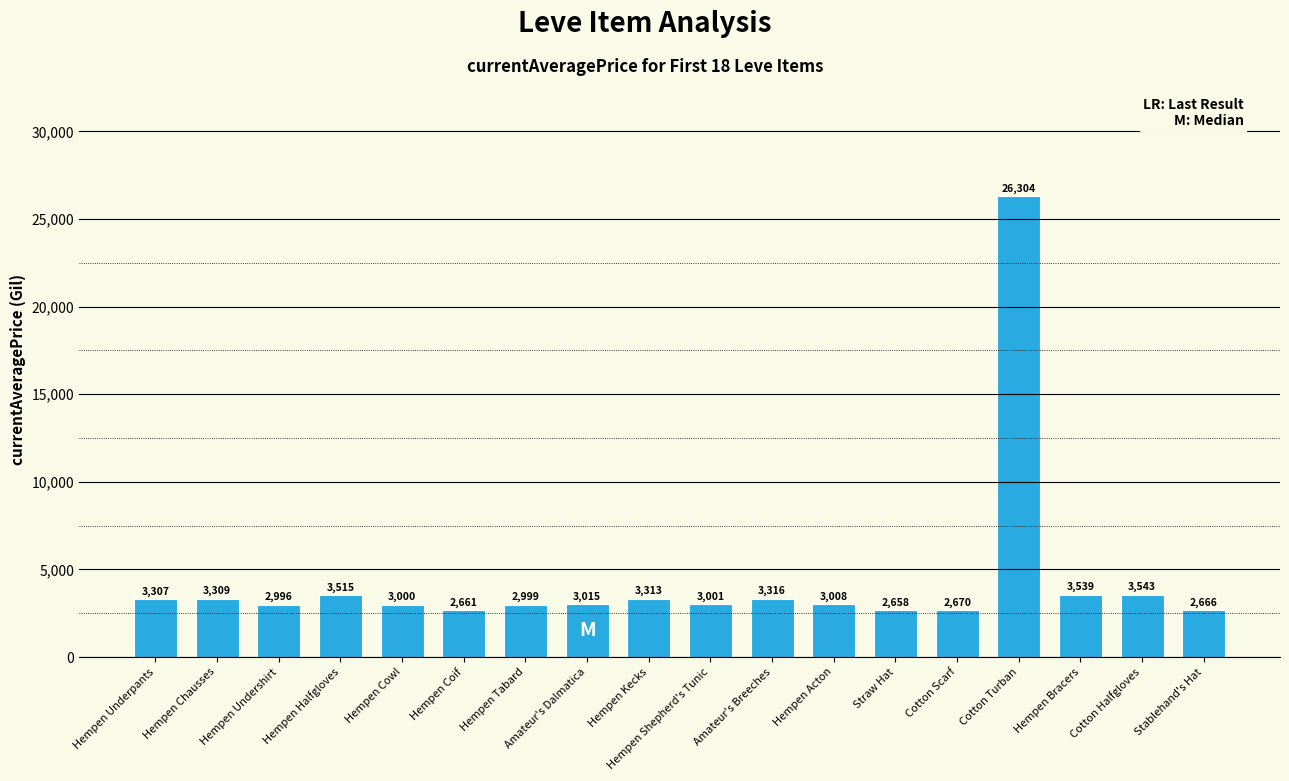

What is the average value?

4379